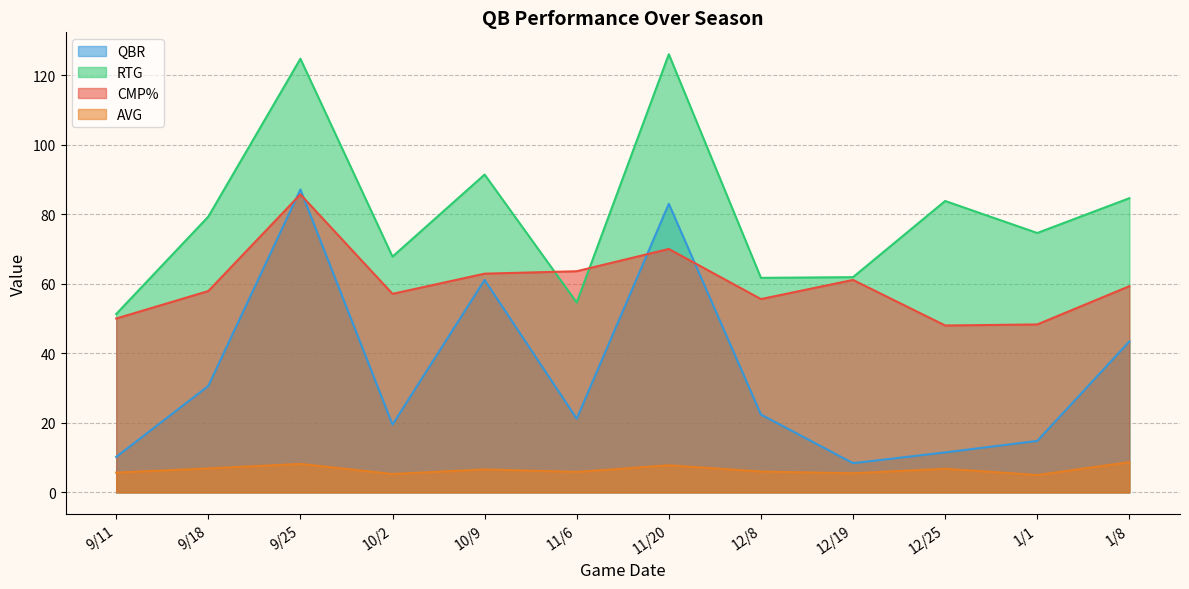

True or false: RTG and AVG cross at least once.

False